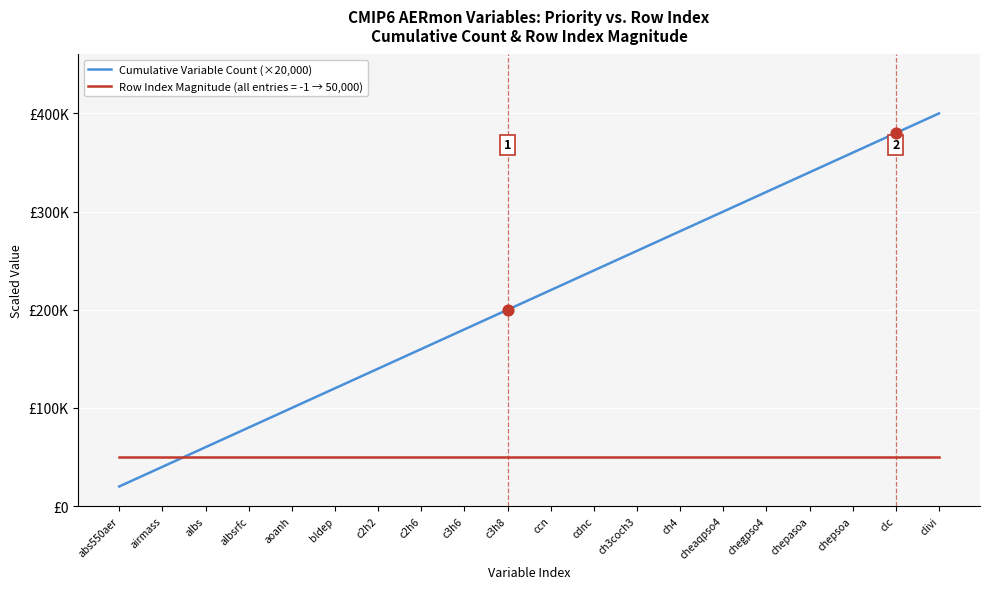

Between ch4 and c2h6, which is larger?

ch4